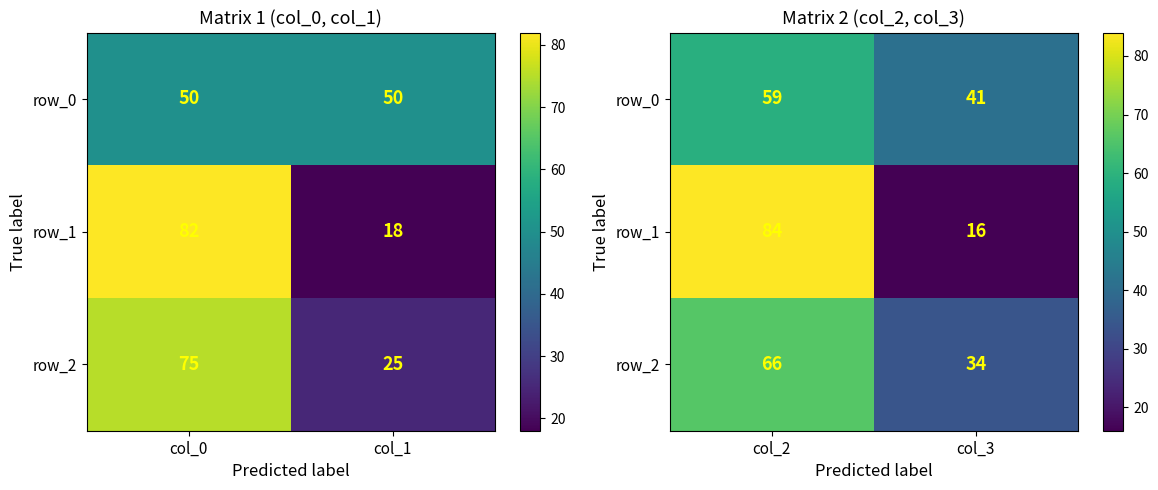

What is the greatest value displayed?

84